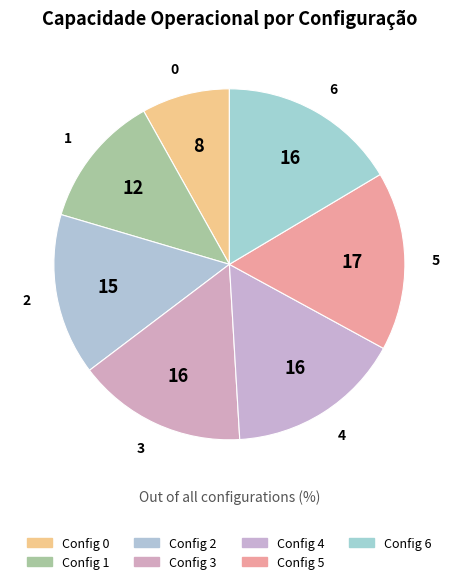

The 4 slice represents 16% of the pie. True or false?

True